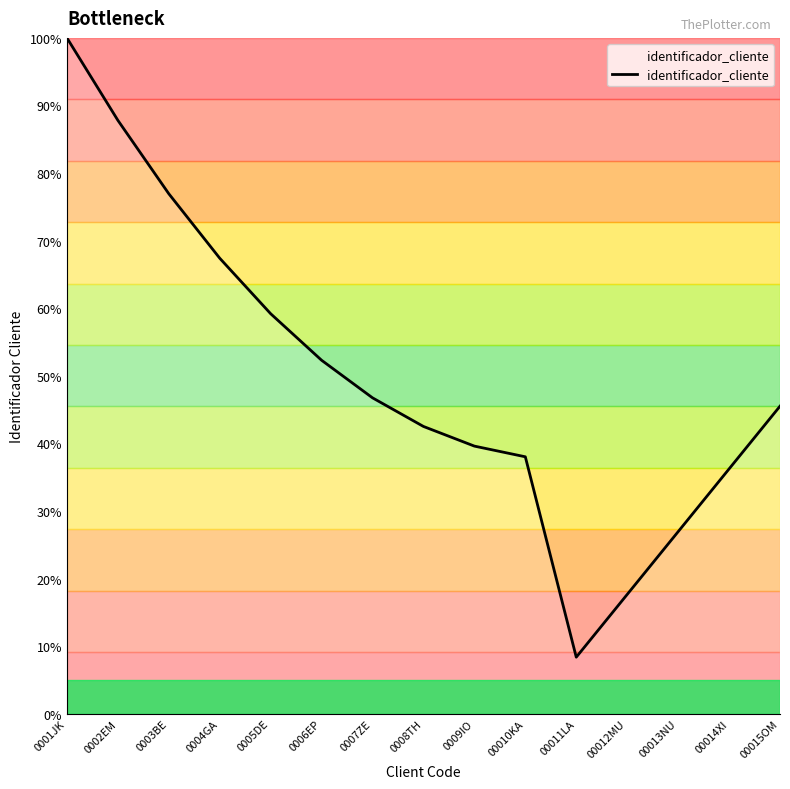

What is the difference between the second highest and second lowest values?

0.7